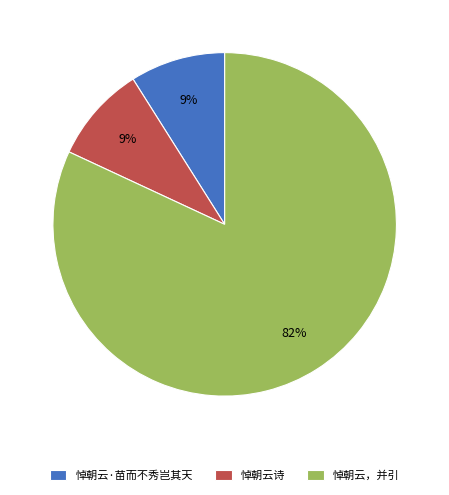

Between 悼朝云，并引 and 悼朝云·苗而不秀岂其天, which is larger?

悼朝云，并引